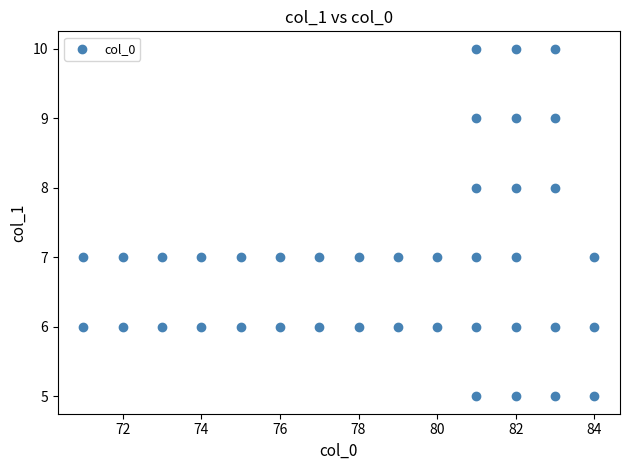

What is the range of X values (max minus min)?

13